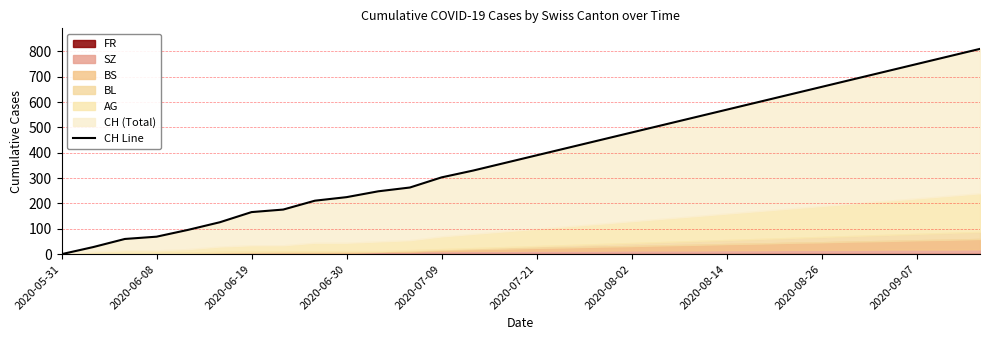

True or false: the data has more than 0 interior local peaks.

False